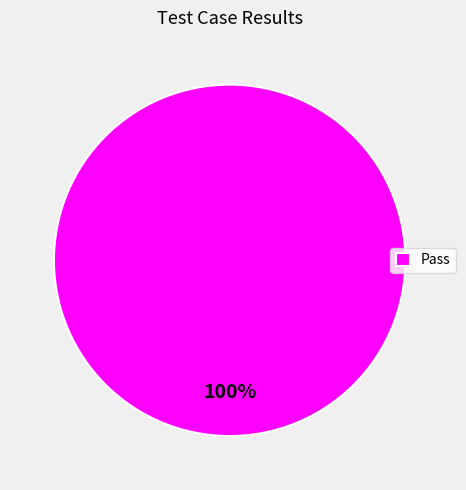

Which slice represents more than half of the pie?

Pass